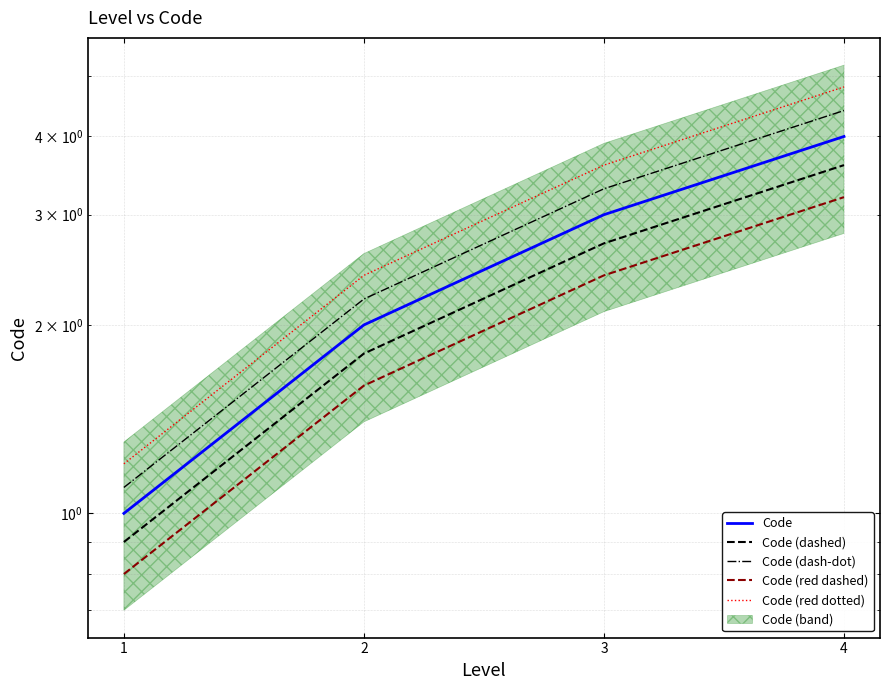

The value of Code (dashed) at 4 is 3.6. True or false?

True